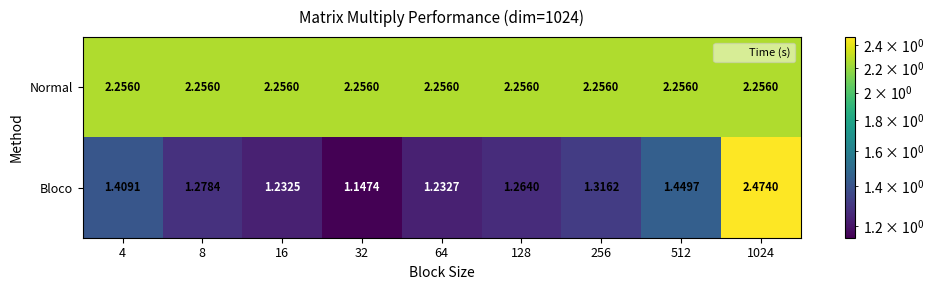

Which category has the lowest value across all series?

32